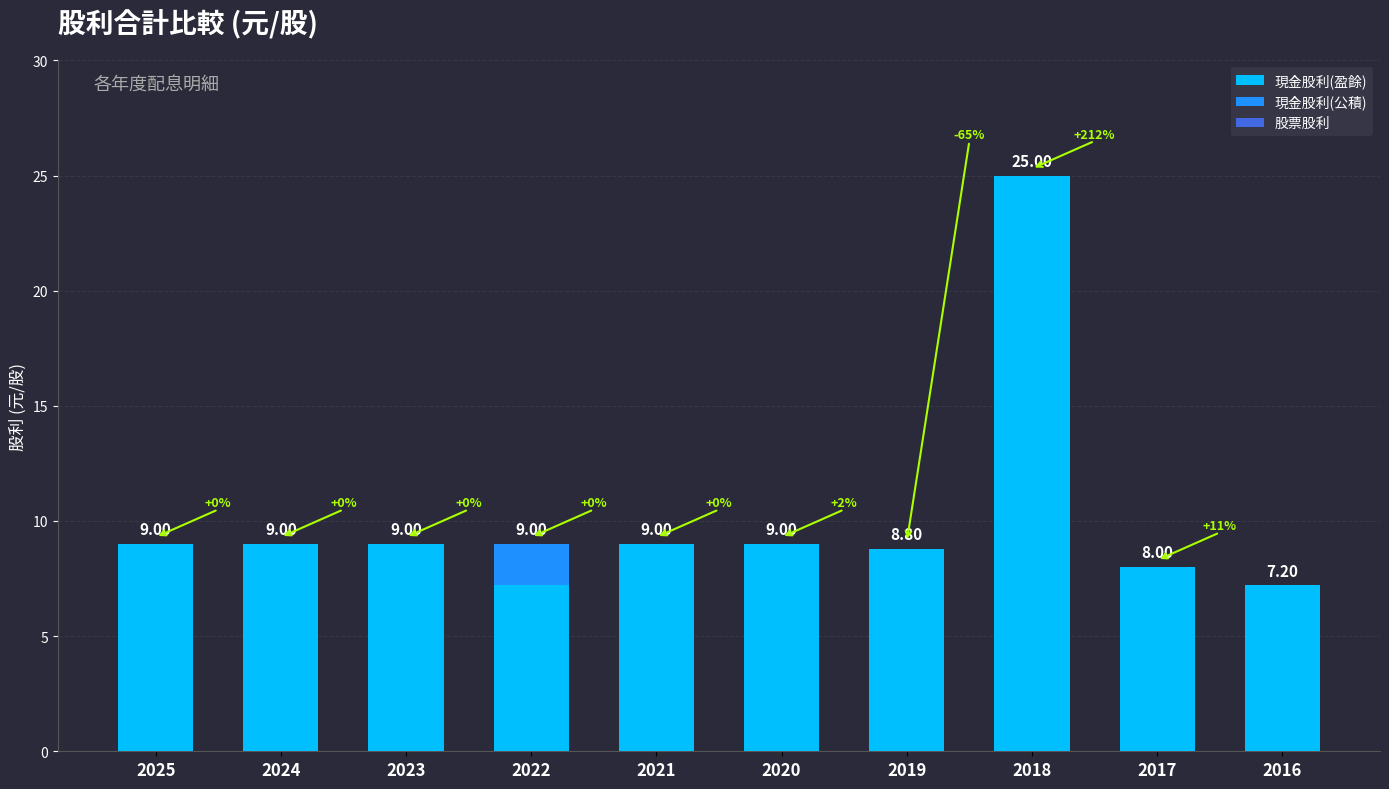

What is the total value across all series at 2021?

9.0